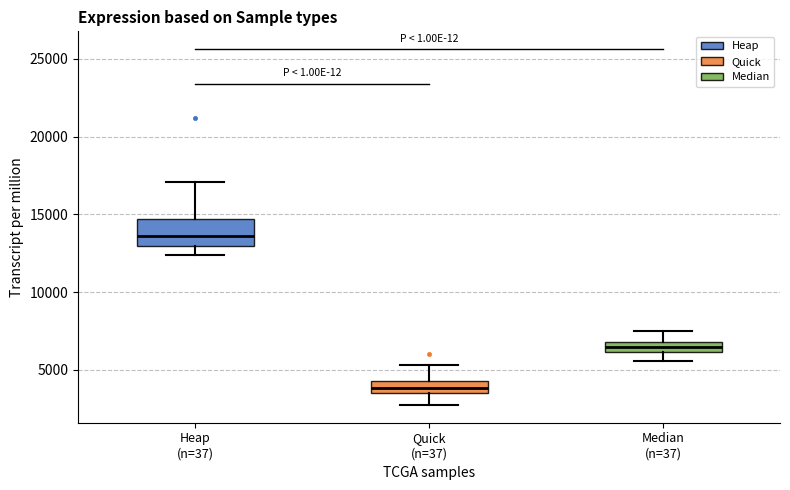

Which box is the tallest, from its lower edge to its upper edge?

Heap (n=37)